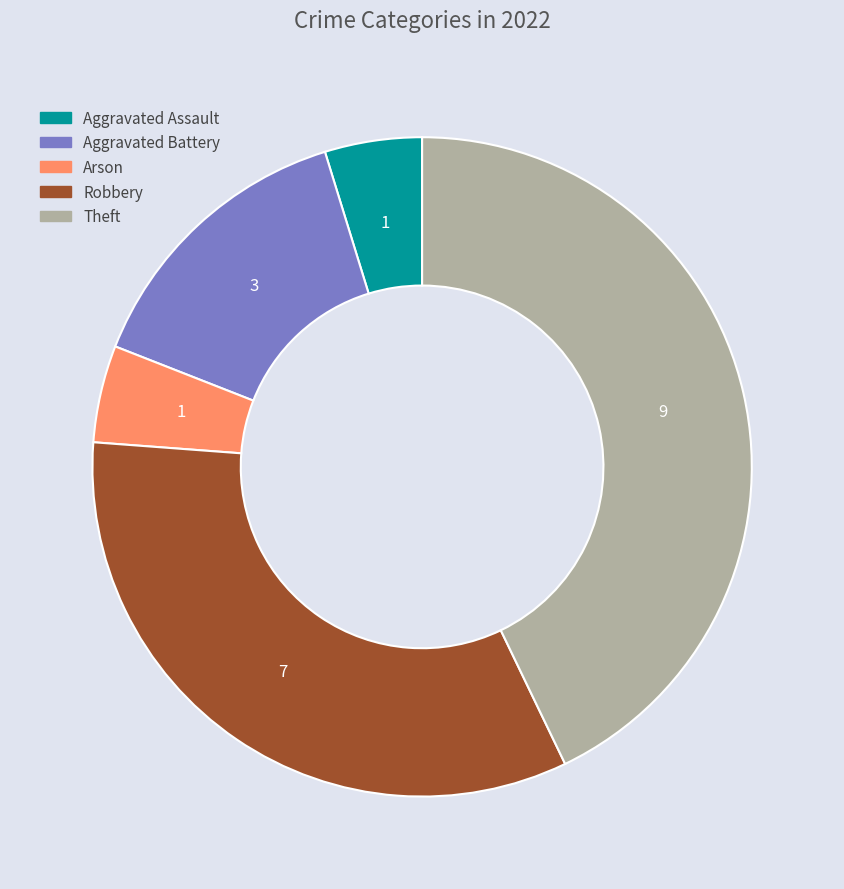

What is the ratio of the value at Theft to the value at Robbery?

1.3